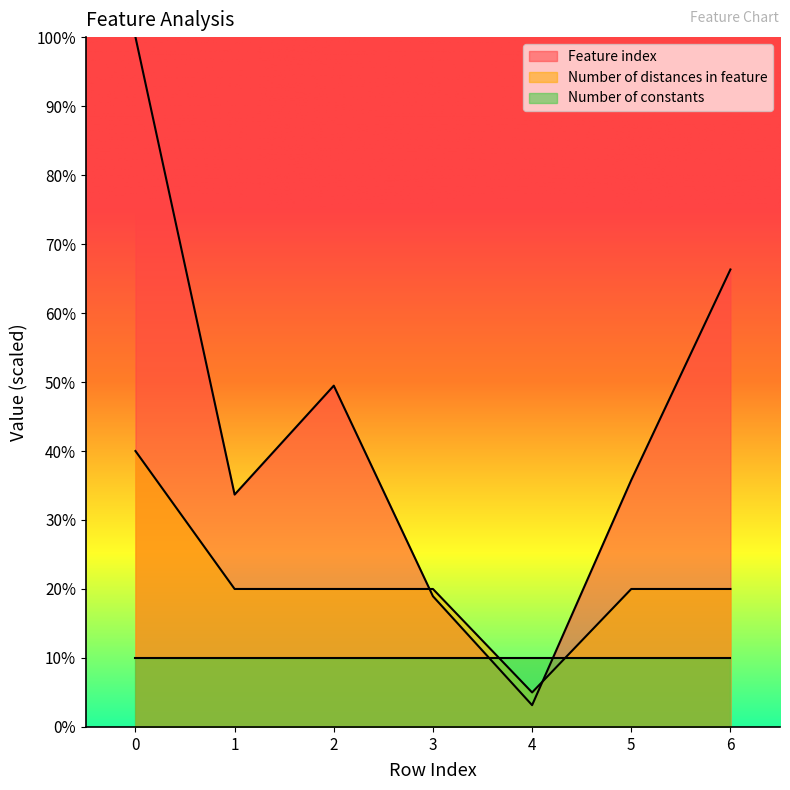

Which series ends up on top after the final intersection of Number of distances in feature and Feature index?

Feature index